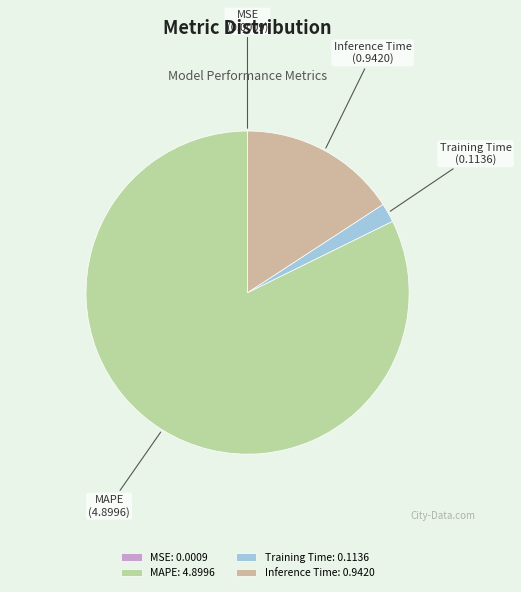

True or false: Inference Time accounts for 26% of the total.

False